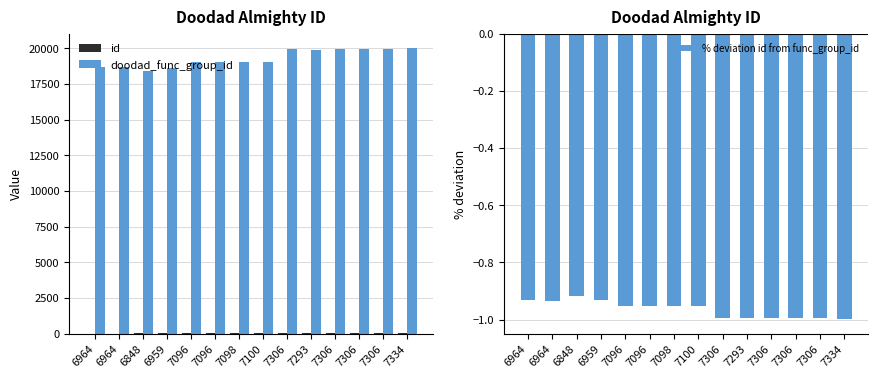

What is the minimum value for % deviation id from func_group_id?

-1.0